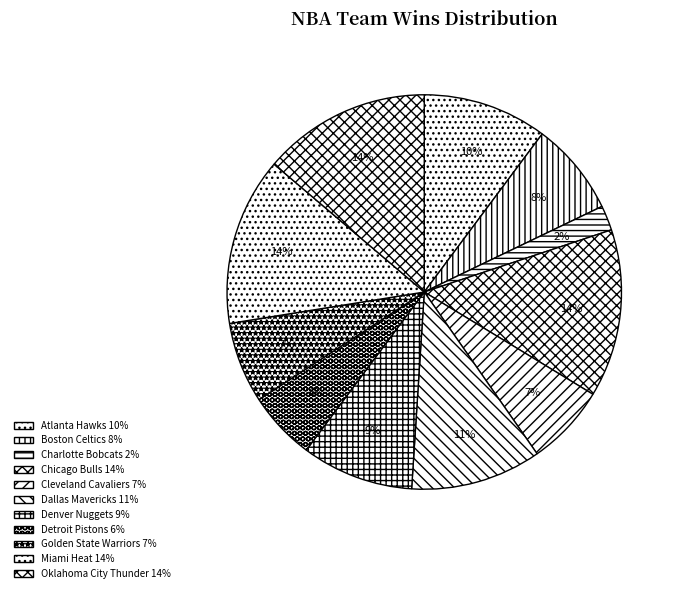

Is there a majority slice in this chart?

No